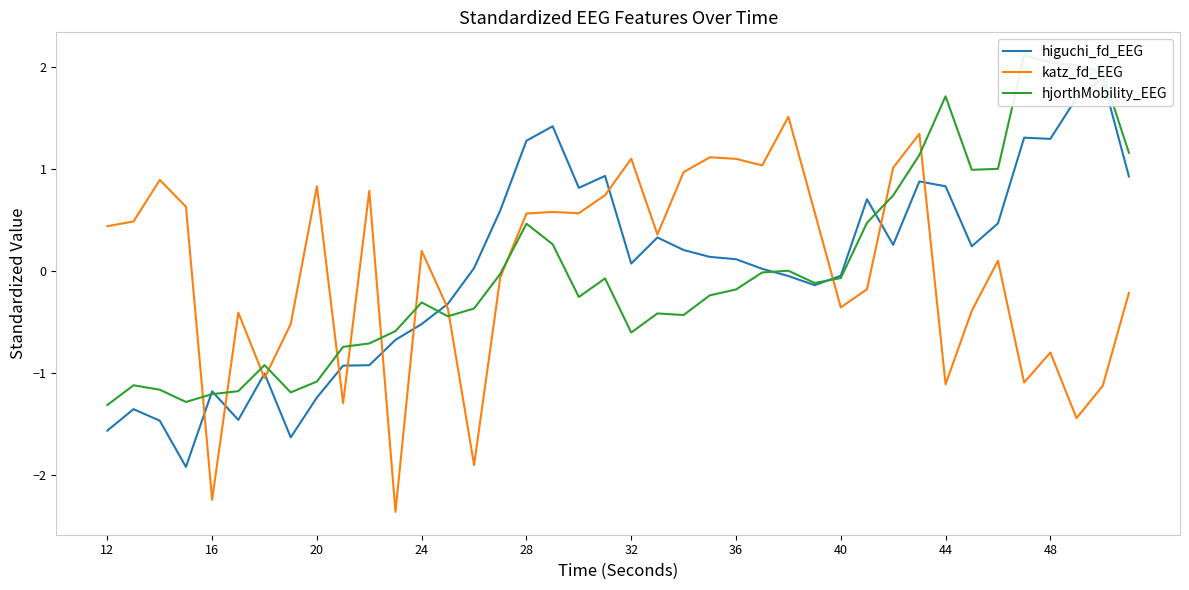

The value of katz_fd_EEG at 48 is -0.8. True or false?

True